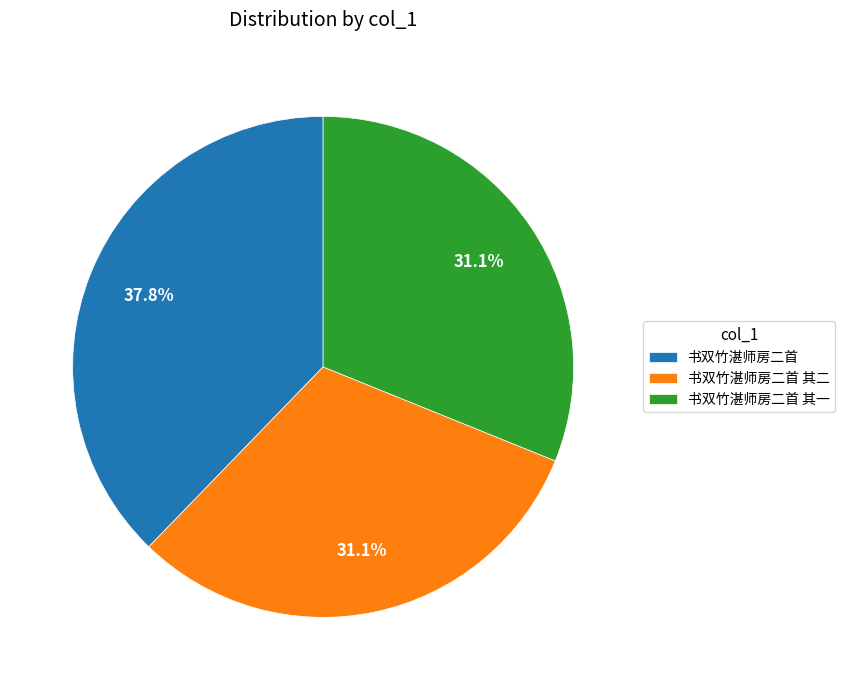

What is the largest slice in the pie chart?

书双竹湛师房二首